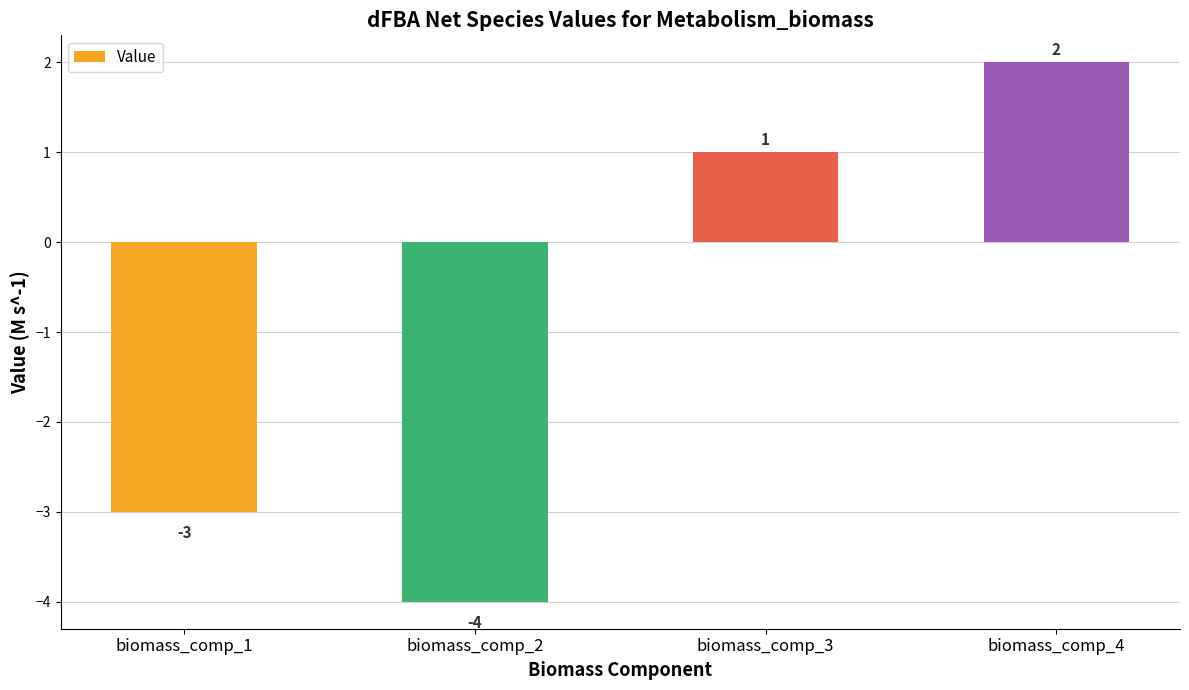

What is the sum of the values at biomass_comp_3 and biomass_comp_2?

-3